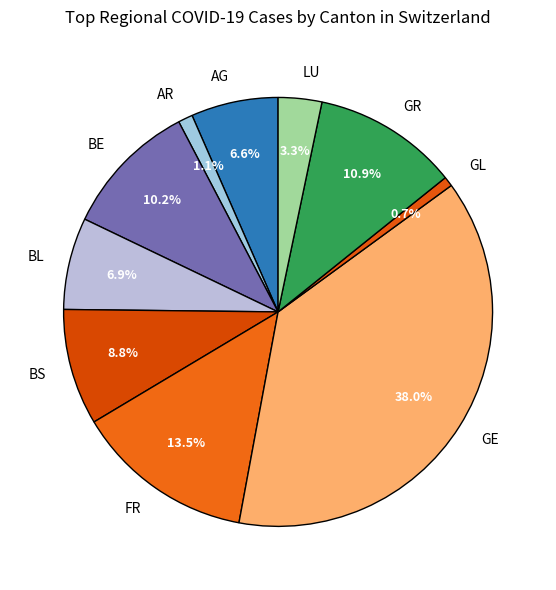

Is there any slice that represents more than half of the pie?

No